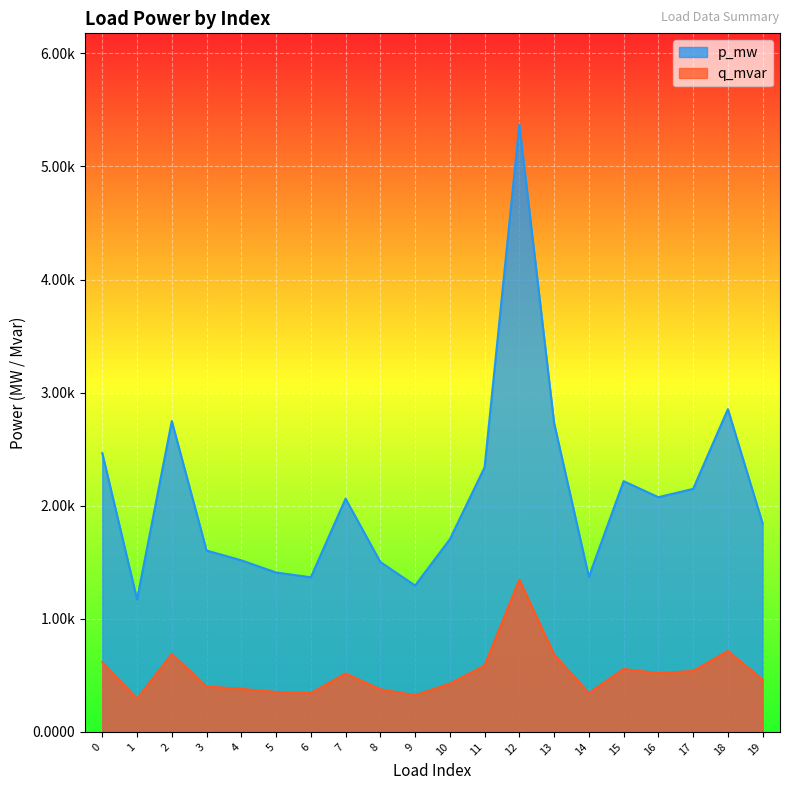

The q_mvar series shows 0.0 at 2. True or false?

True